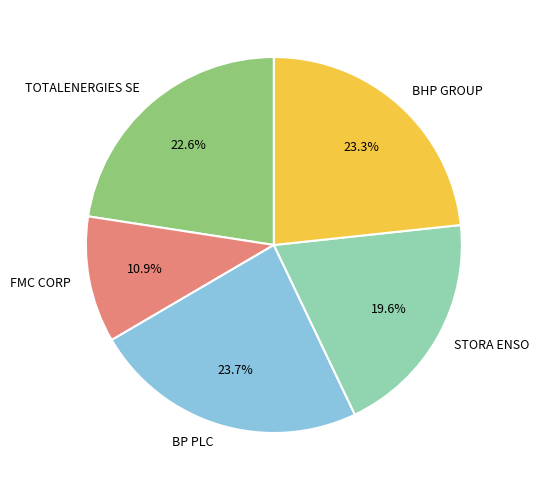

What percentage is NOT represented by FMC CORP?

89.1%